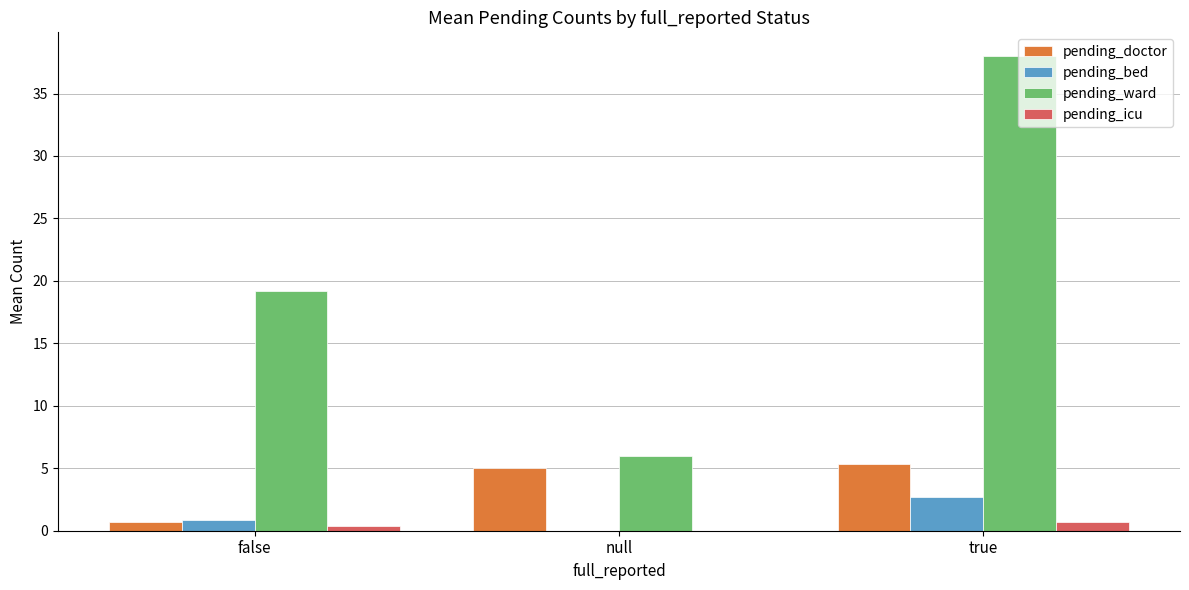

What is the sum of all pending_ward values?

63.2